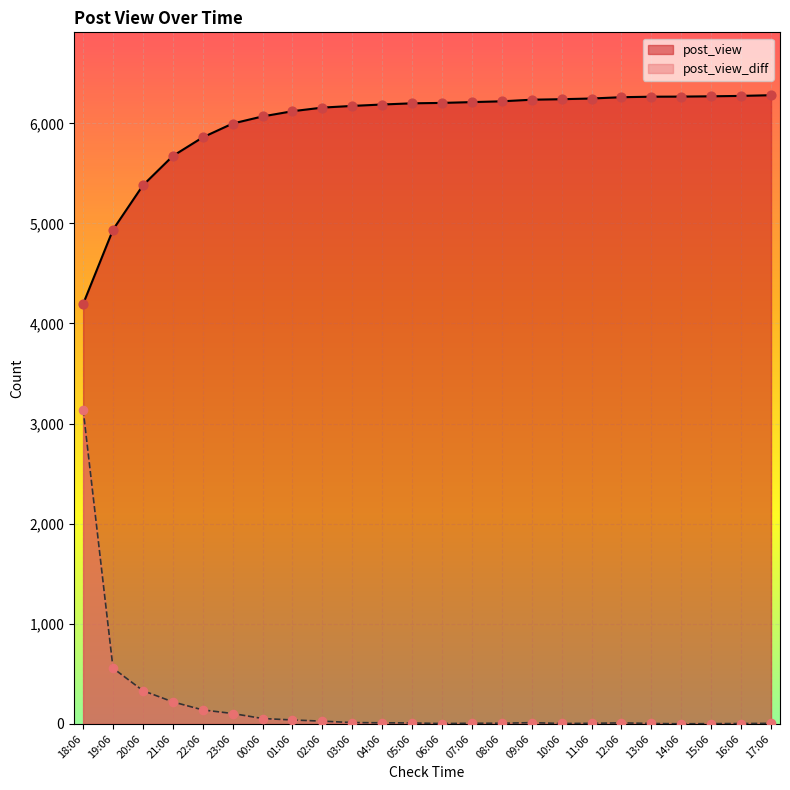

Which series reaches the maximum Y coordinate?

post_view